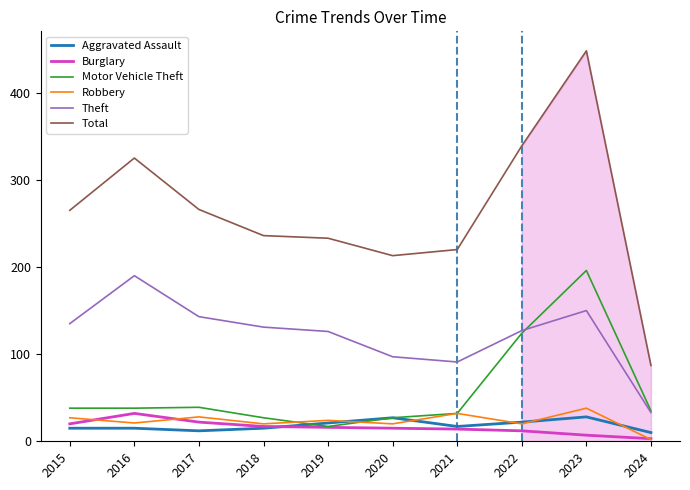

The value of Aggravated Assault at 2020 is 27. True or false?

True